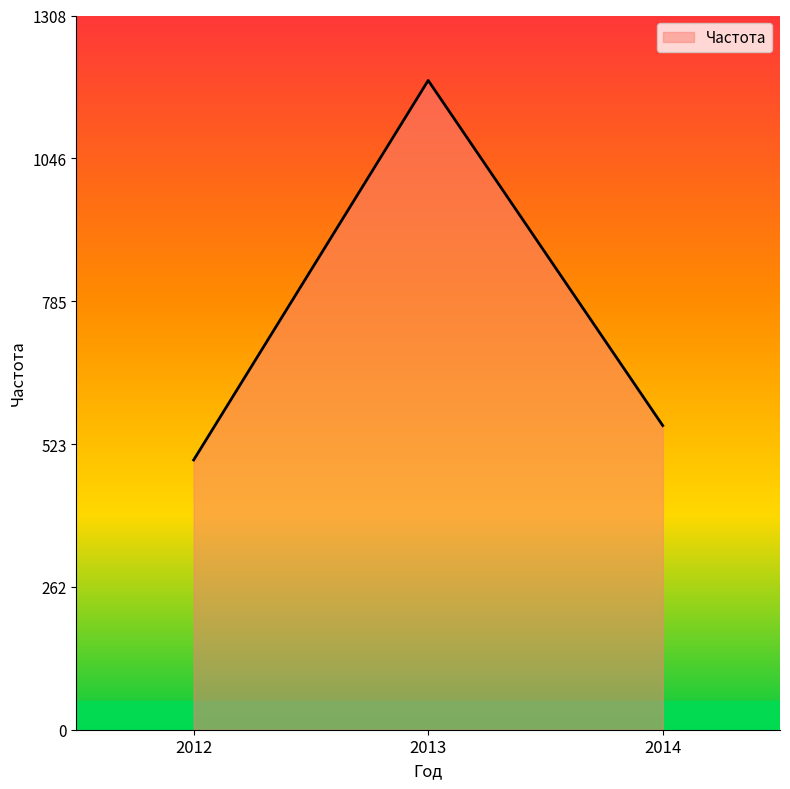

How many values are below 557?

1